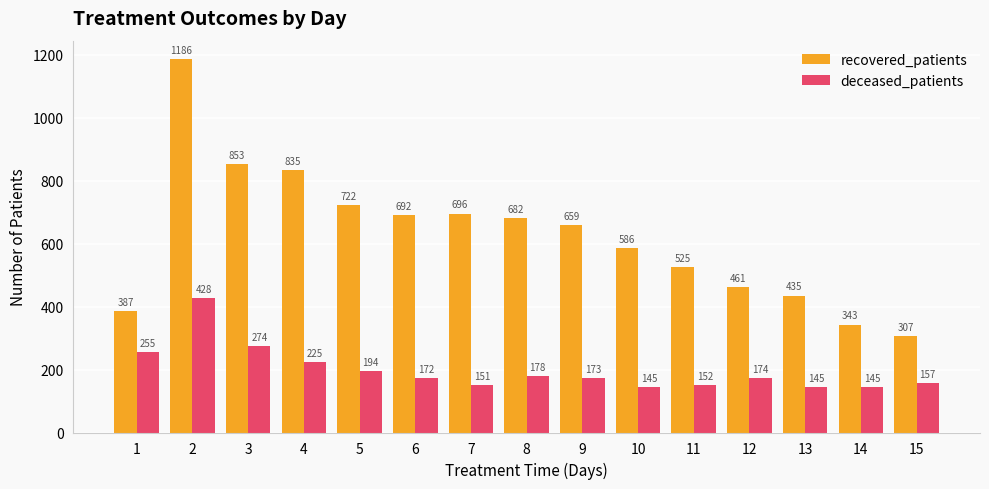

What is the total value across all series at 12?

635